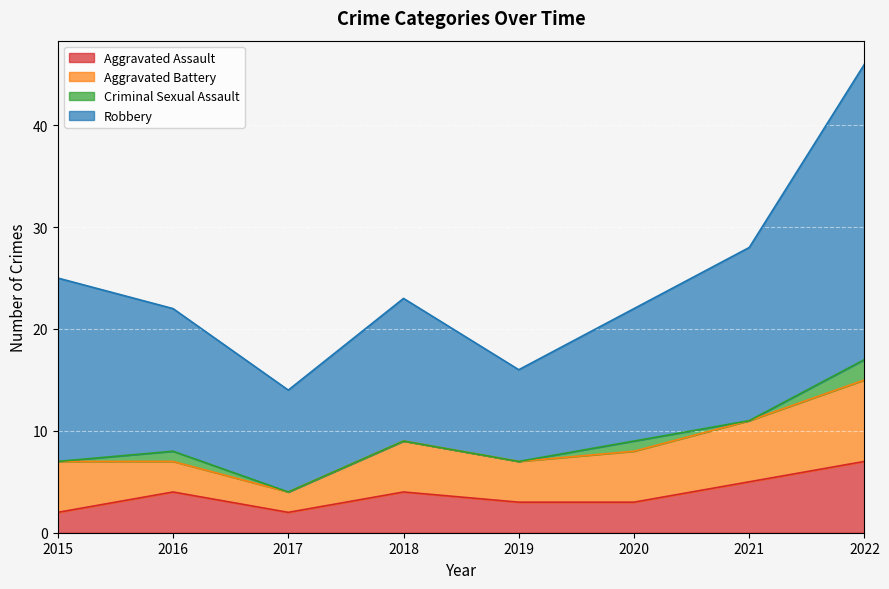

At which category is the sum across all series the highest?

2022